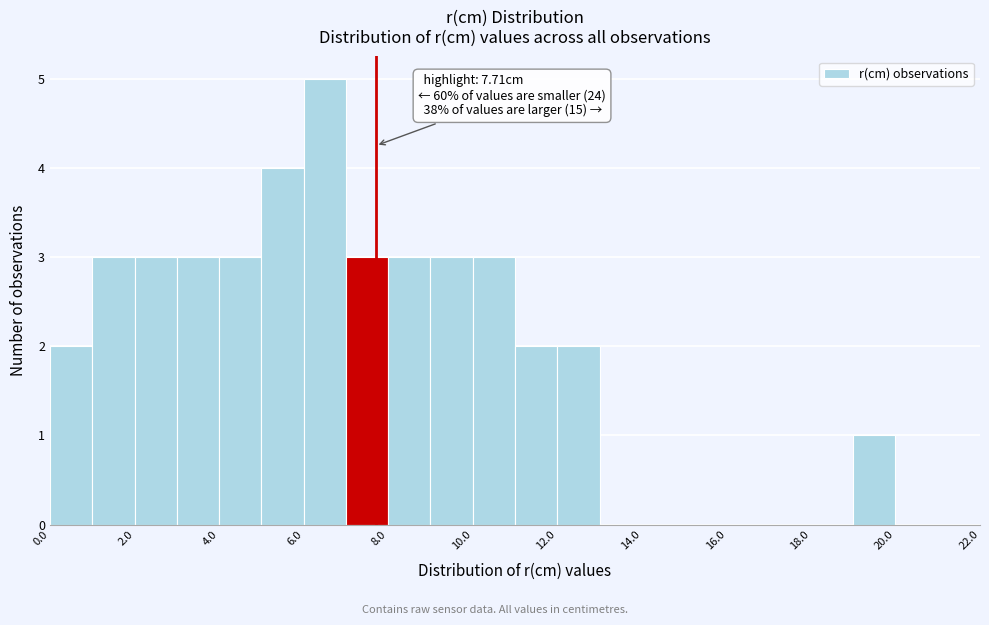

Over which range of the x-axis is the bar tallest?

6 to 7